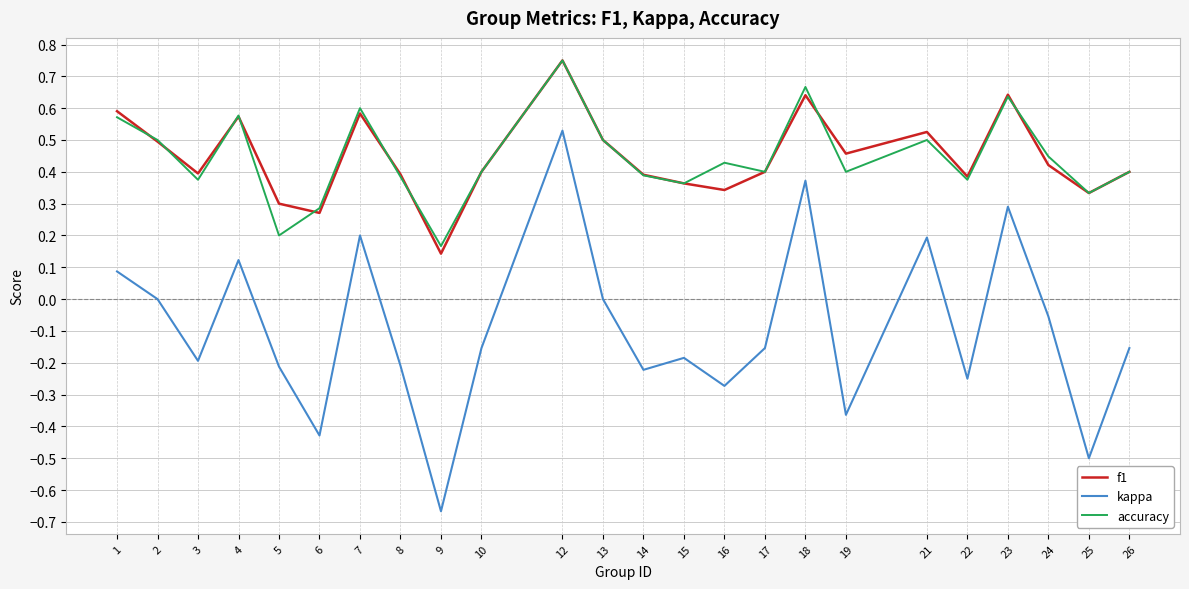

Which label corresponds to the largest value in the chart?

12